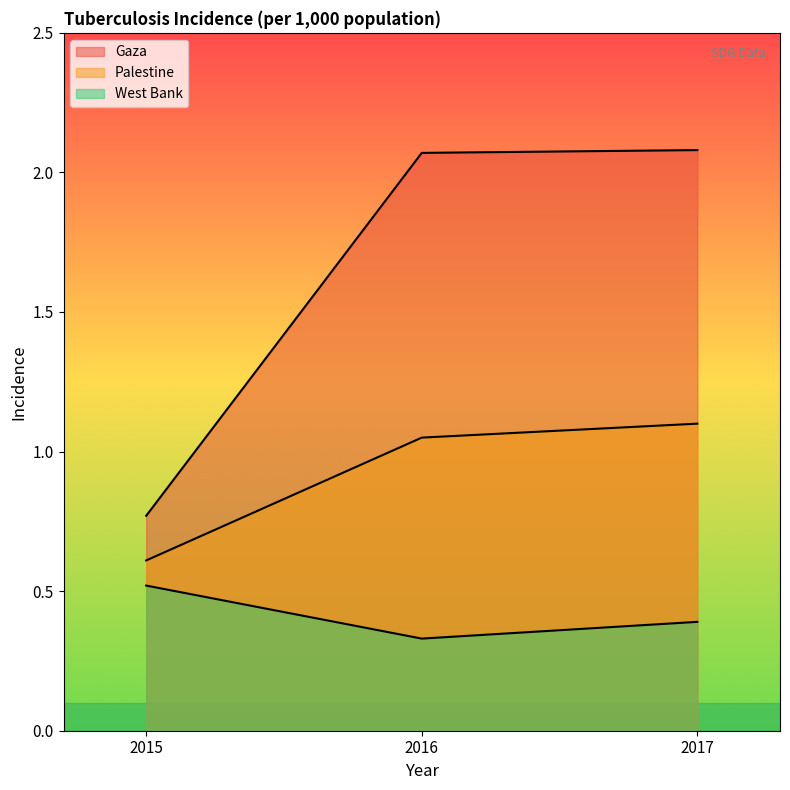

How many West Bank values are between 0 and 1?

3